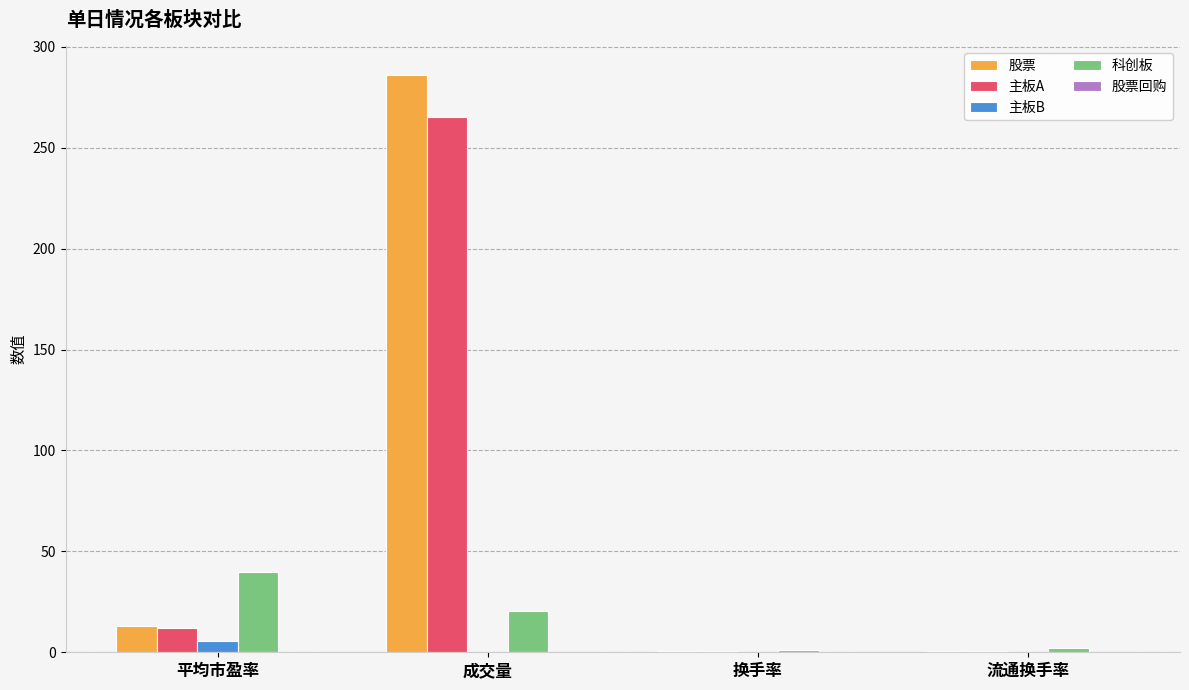

The 科创板 series shows 20.4 at 成交量. True or false?

True